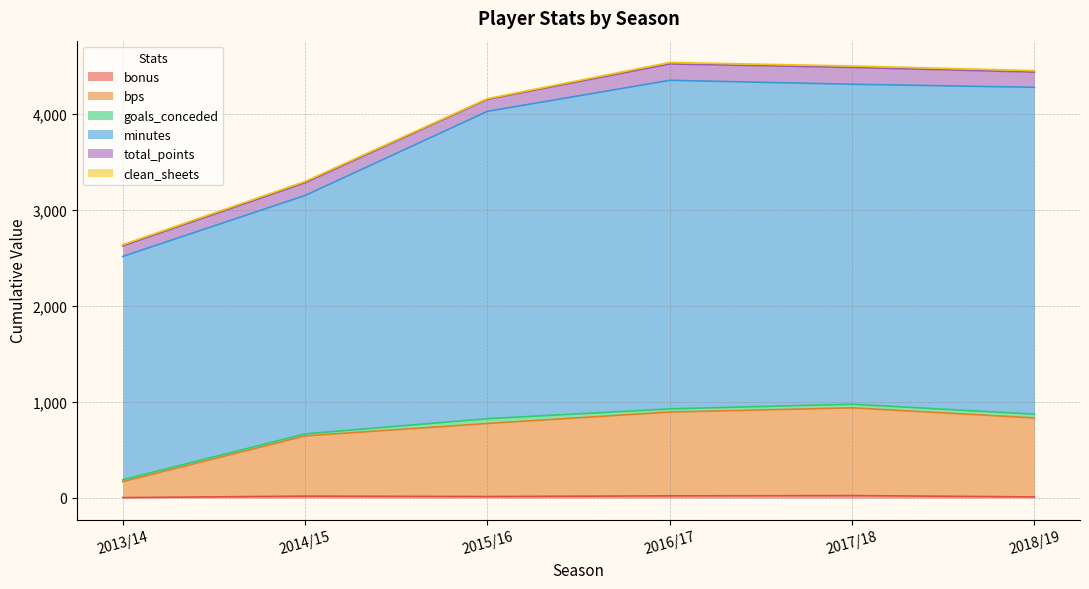

True or false: bonus and minutes intersect in this chart.

False